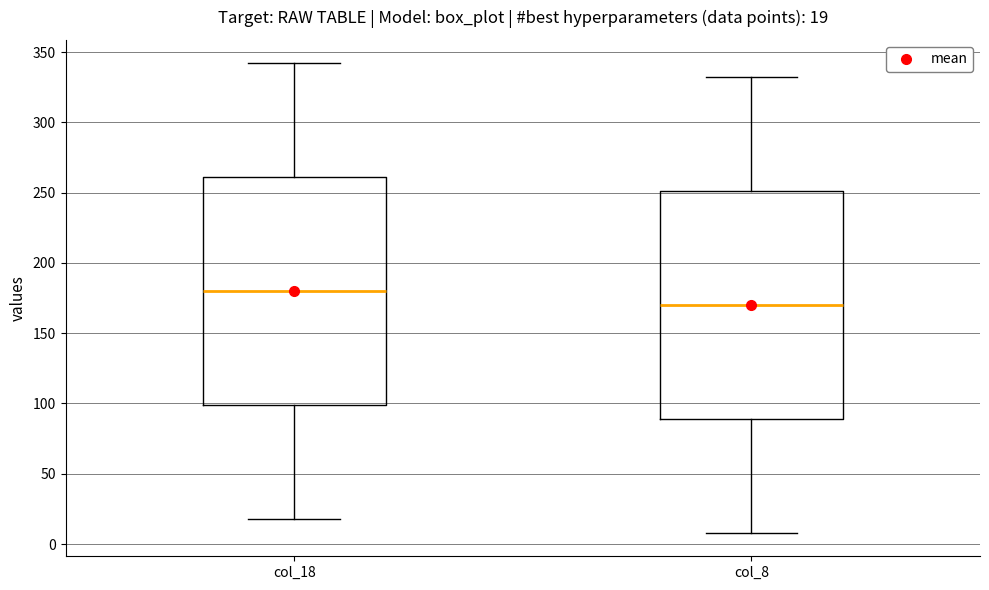

Which box's median line is the highest?

col_18